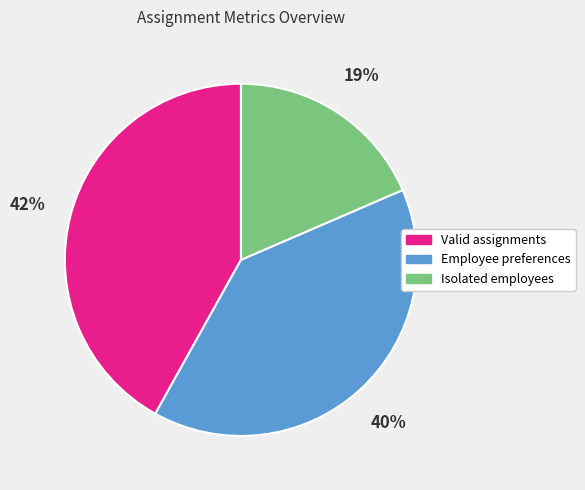

Combined, do Employee preferences and Valid assignments account for over 50%?

Yes